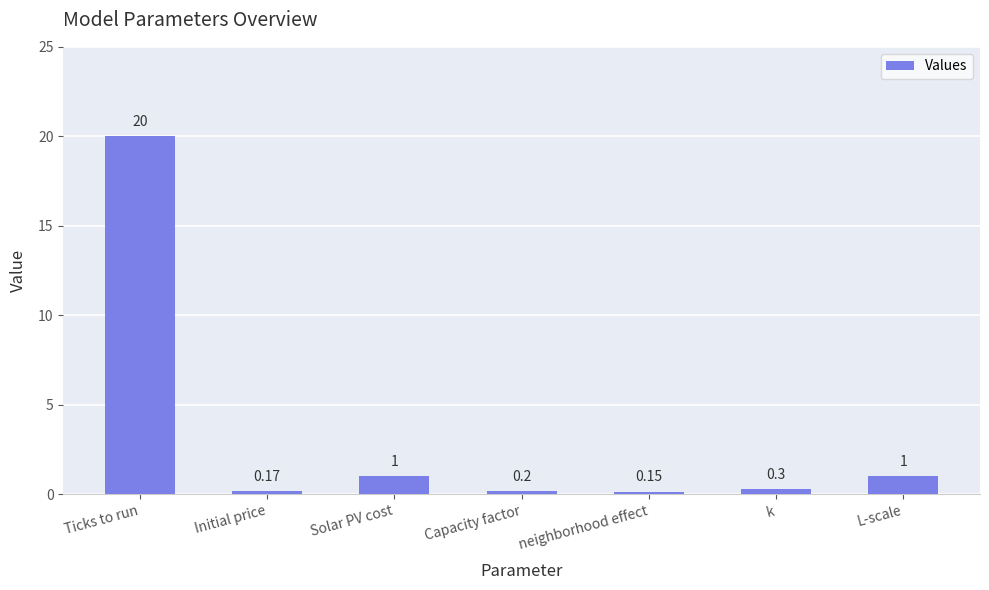

What is the sum of all values?

22.8